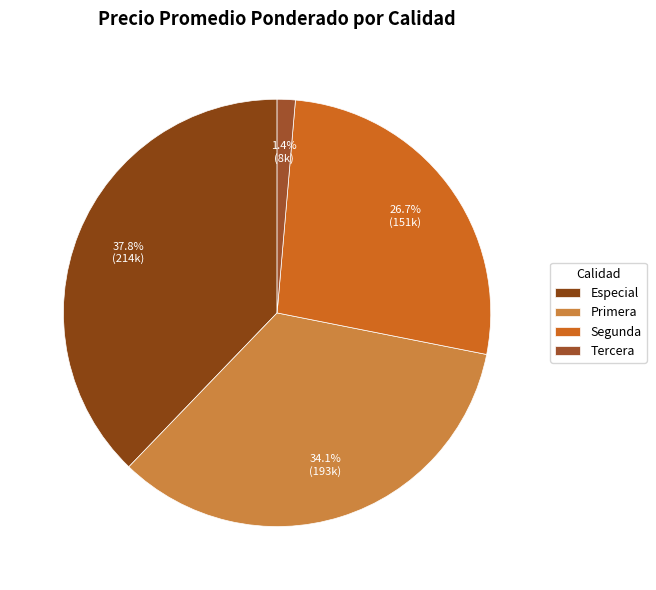

Does Primera account for over 50% of the chart?

No